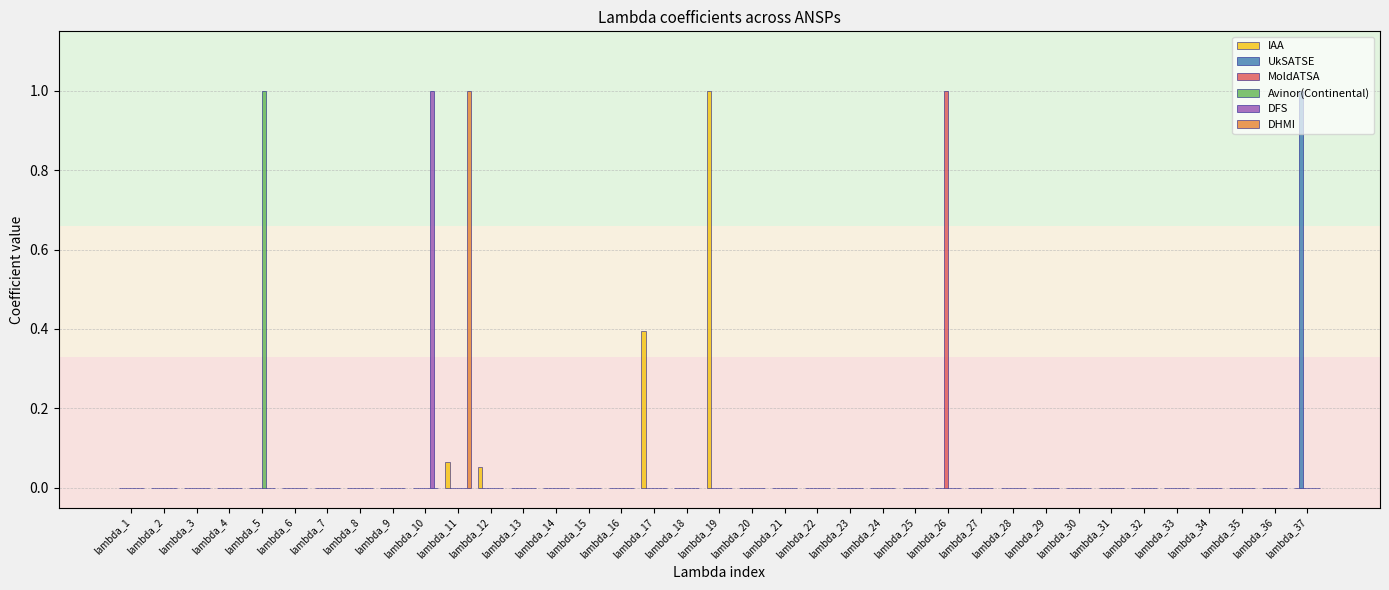

What is the highest value of the IAA series?

1.0